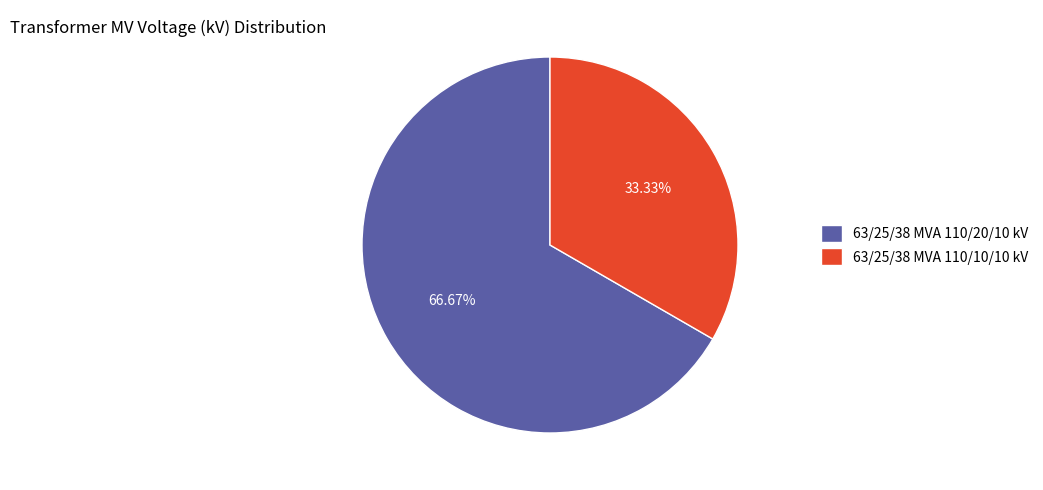

Is it true that 63/25/38 MVA 110/10/10 kV is 33% of the pie?

True